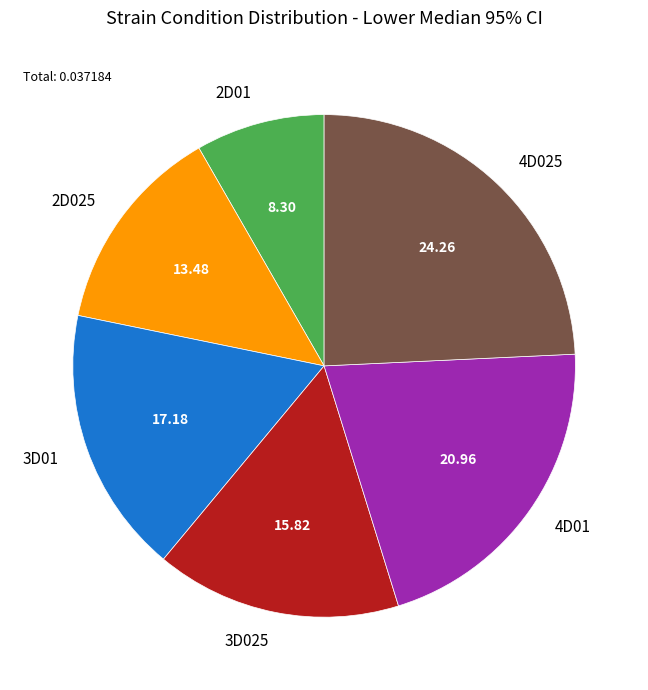

Combined, do 4D01 and 2D025 account for over 50%?

No